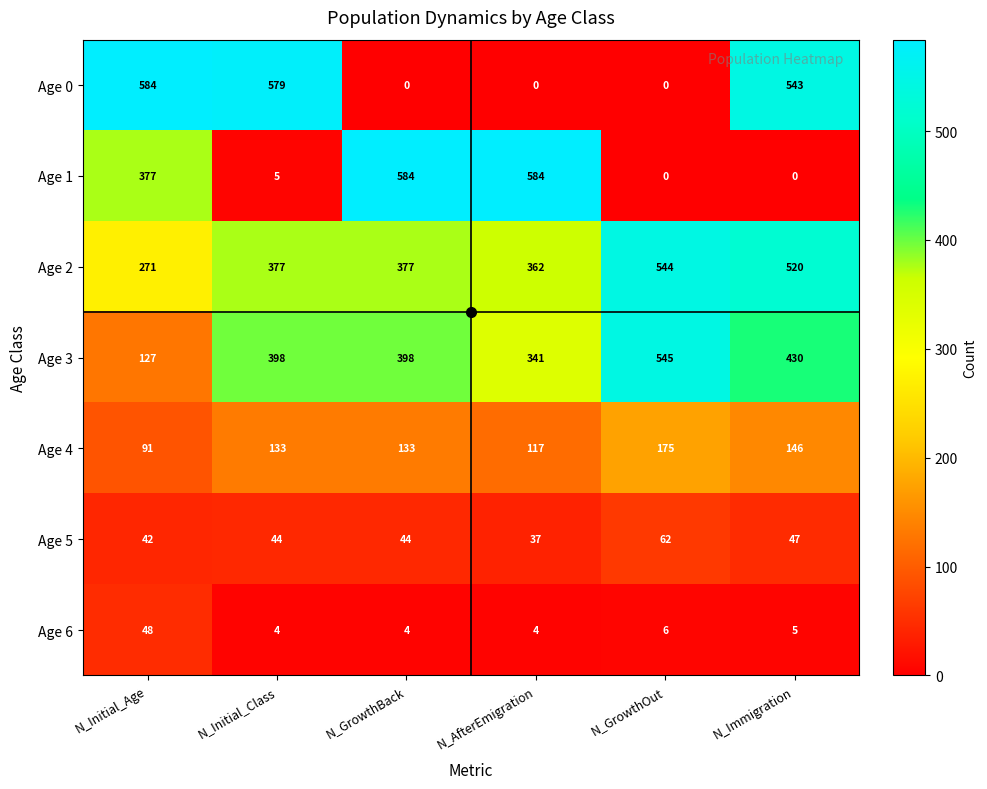

What is the approximate value of Age 2 at N_GrowthOut, to the nearest 5?

545